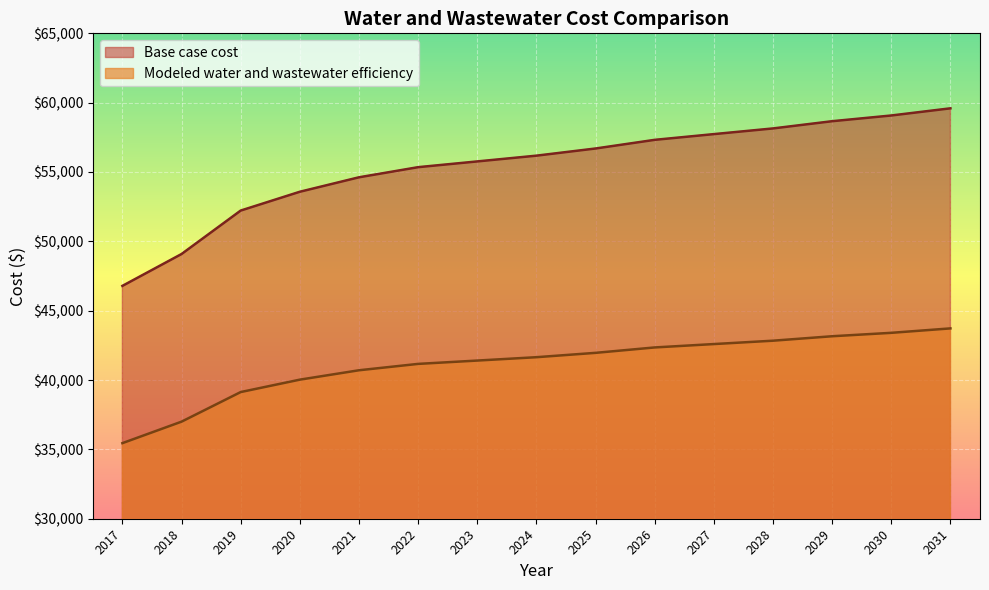

What is the sum of all Base case cost values?

830810.6